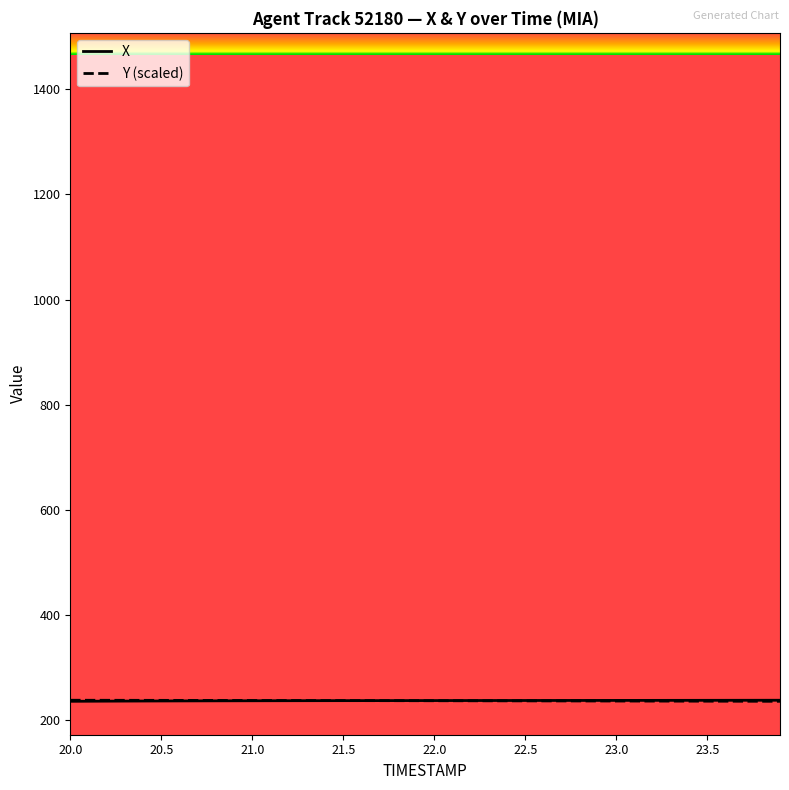

What is the maximum value shown in the chart?

237.8